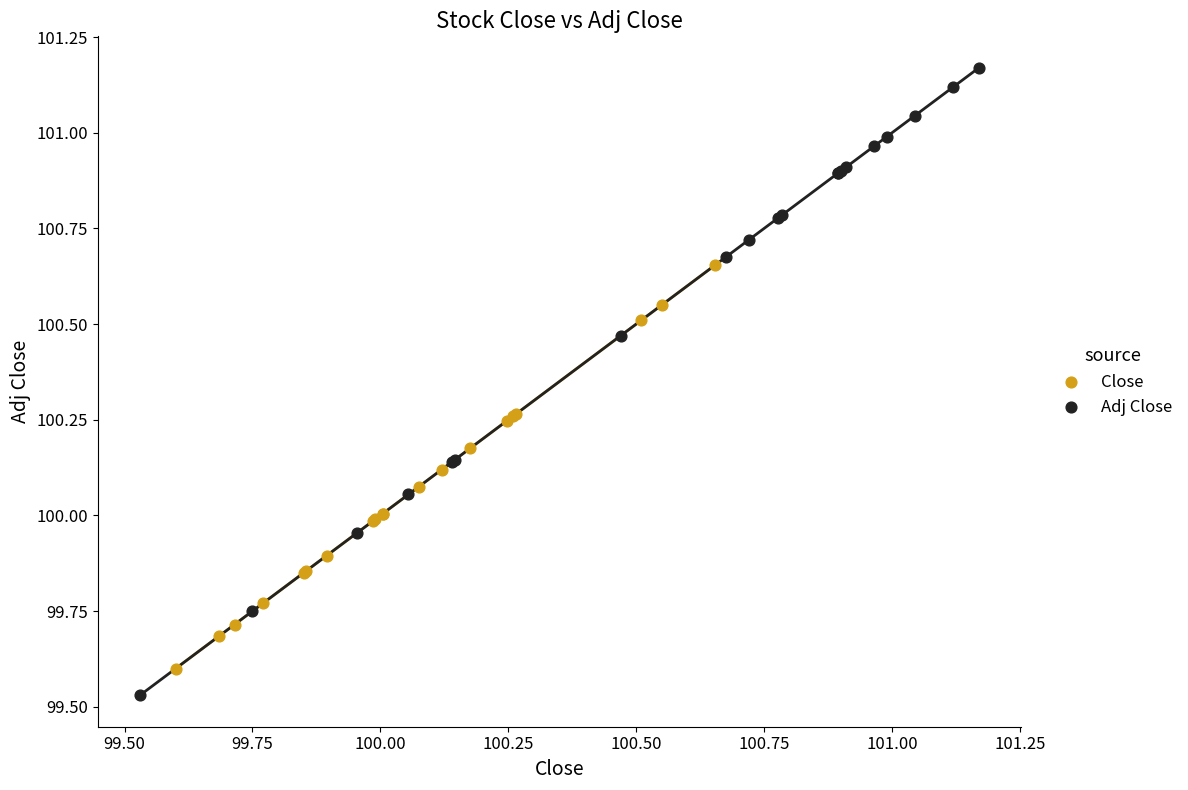

Which series reaches the maximum Y coordinate?

Adj Close